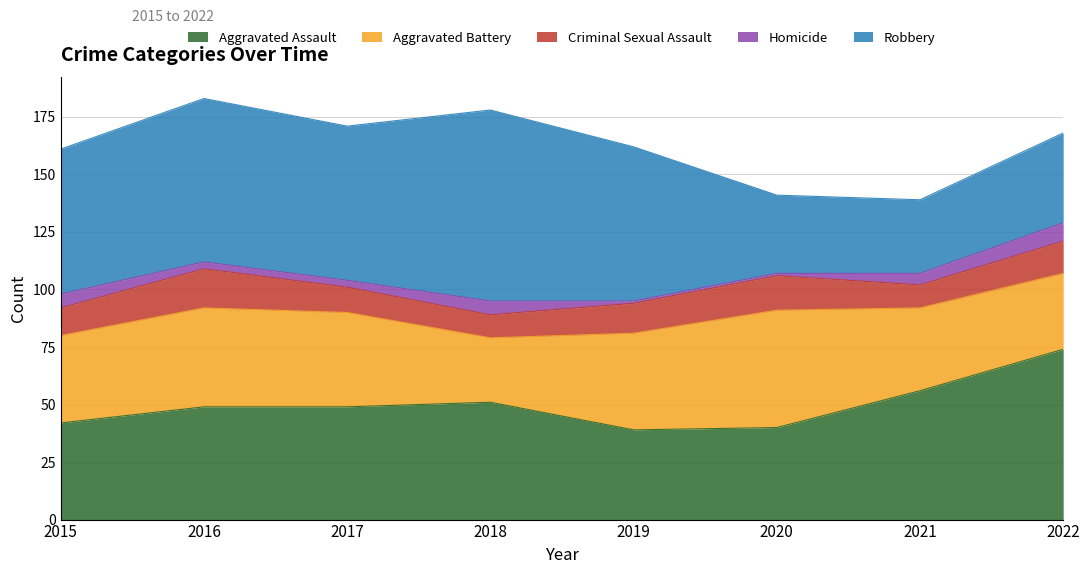

How many values in the Robbery series exceed 67?

2